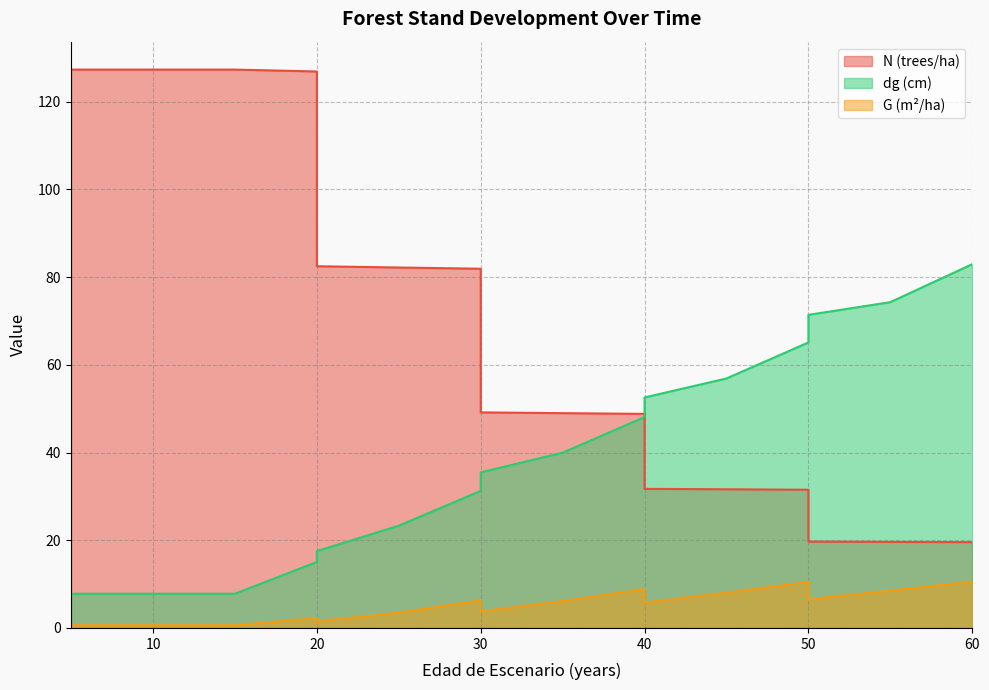

Is the value of dg at 30 greater than the value of G at 20?

Yes